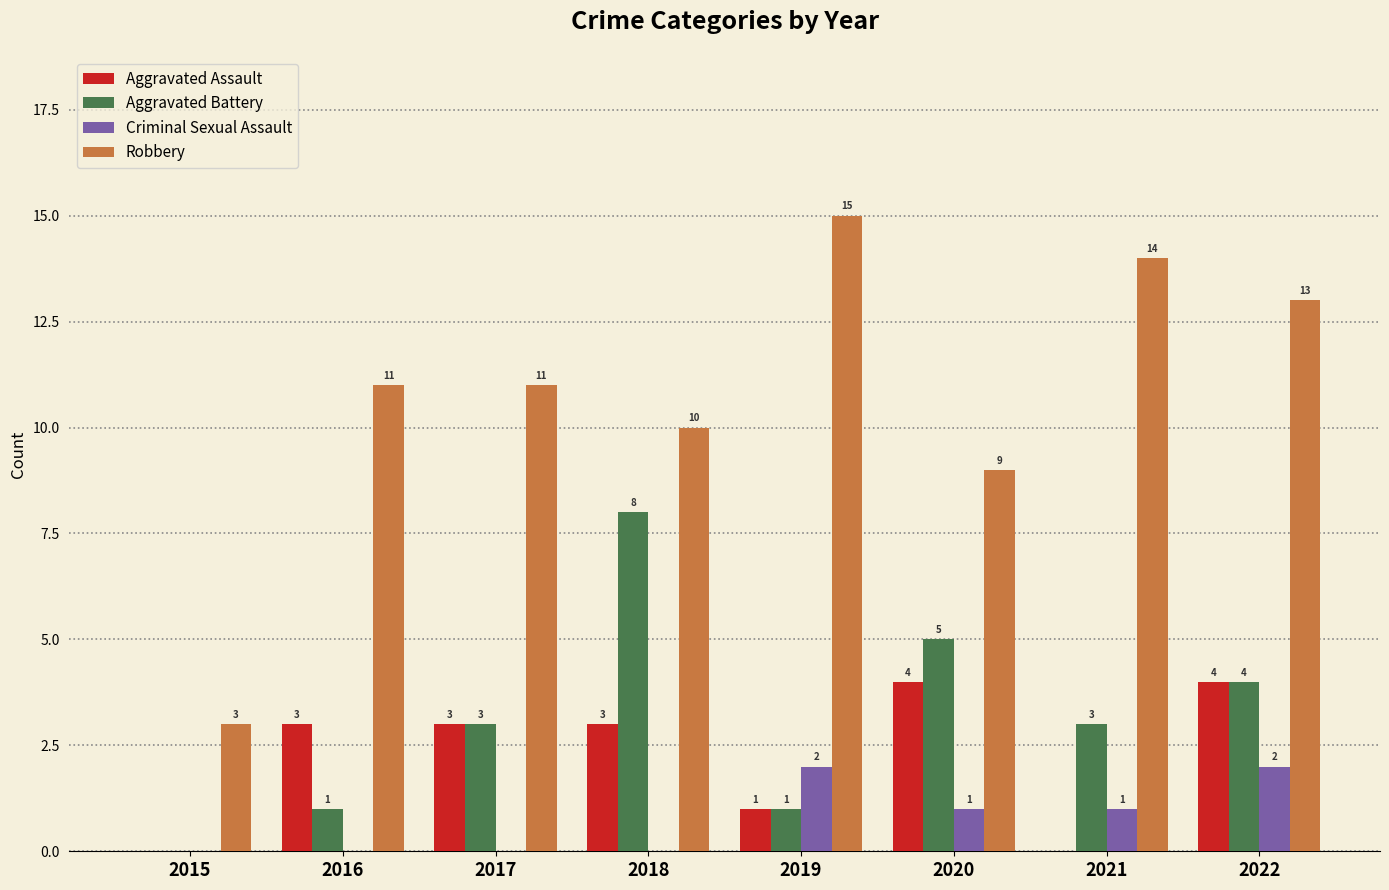

What is the sum of all Criminal Sexual Assault values?

6